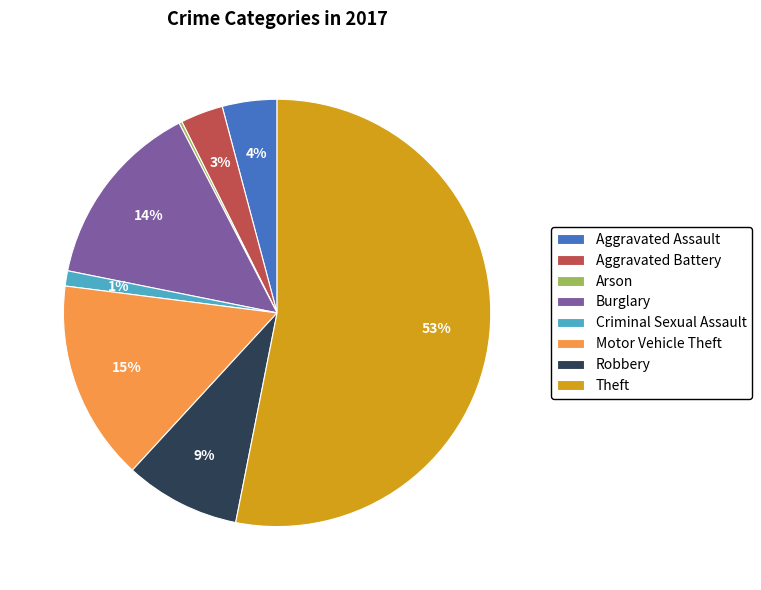

Which has a higher value, Robbery or Criminal Sexual Assault?

Robbery